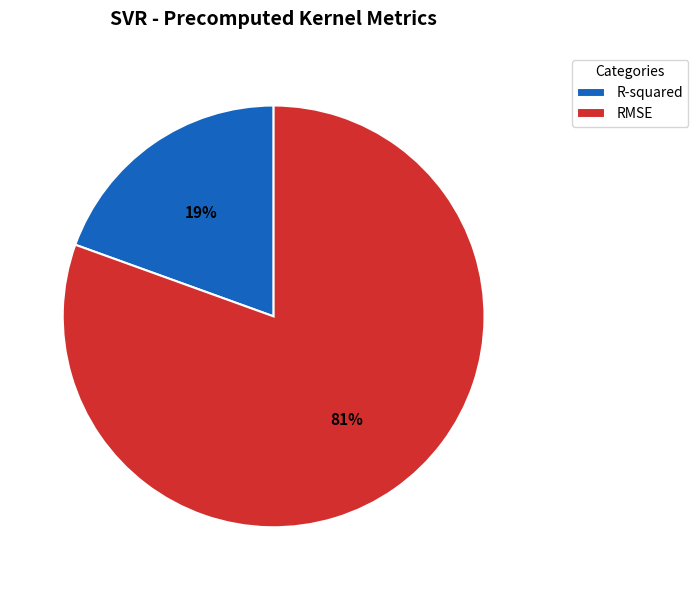

Is R-squared the majority of the pie?

No